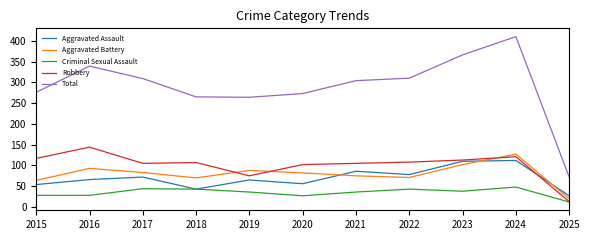

What is the average value of the Total series?

290